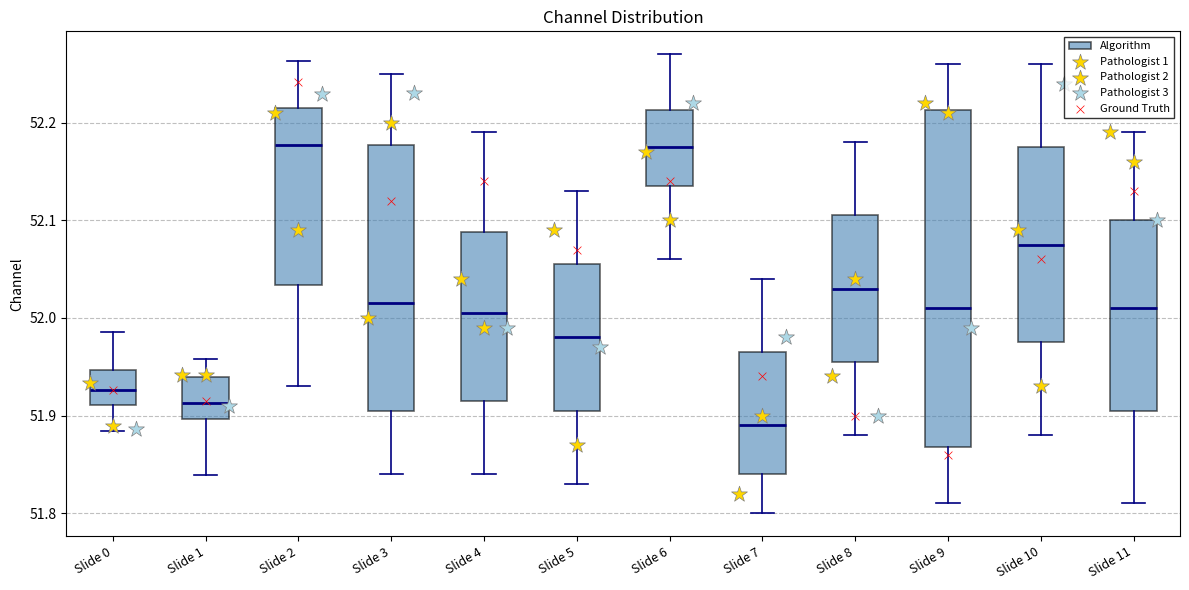

Reading left to right, read every box against the y-axis: the position of its median line, the range the box covers, and the ends of its whiskers. The values are not printed on the chart, so give them approximately, as read against the axis.

Slide 0: median 51.93, box 51.91 to 51.95, whiskers 51.88 to 51.99
Slide 1: median 51.91, box 51.90 to 51.94, whiskers 51.84 to 51.96
Slide 2: median 52.18, box 52.03 to 52.21, whiskers 51.93 to 52.26
Slide 3: median 52.02, box 51.91 to 52.18, whiskers 51.84 to 52.25
Slide 4: median 52.01, box 51.92 to 52.09, whiskers 51.84 to 52.19
Slide 5: median 51.98, box 51.91 to 52.06, whiskers 51.83 to 52.13
Slide 6: median 52.18, box 52.14 to 52.21, whiskers 52.06 to 52.27
Slide 7: median 51.89, box 51.84 to 51.97, whiskers 51.80 to 52.04
Slide 8: median 52.03, box 51.96 to 52.11, whiskers 51.88 to 52.18
Slide 9: median 52.01, box 51.87 to 52.21, whiskers 51.81 to 52.26
Slide 10: median 52.08, box 51.98 to 52.18, whiskers 51.88 to 52.26
Slide 11: median 52.01, box 51.91 to 52.10, whiskers 51.81 to 52.19